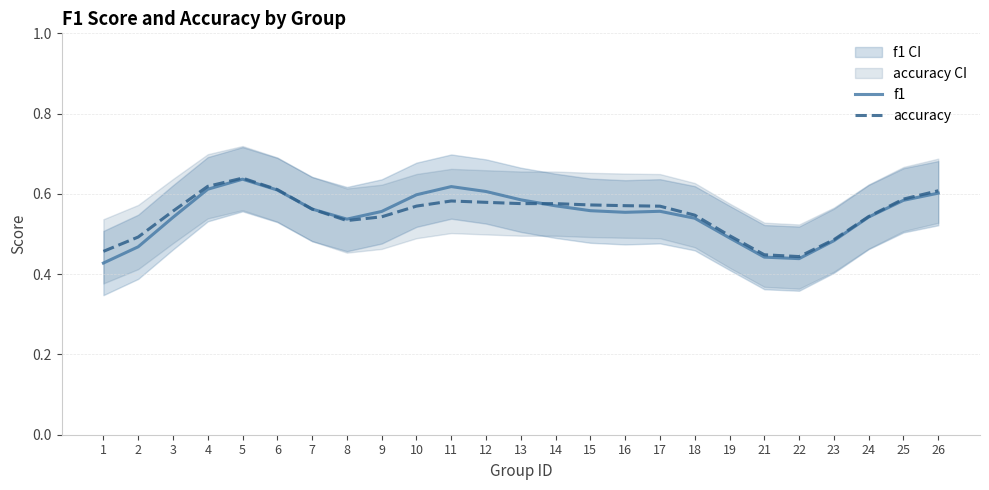

The value of accuracy at 6 is 0.9. True or false?

False